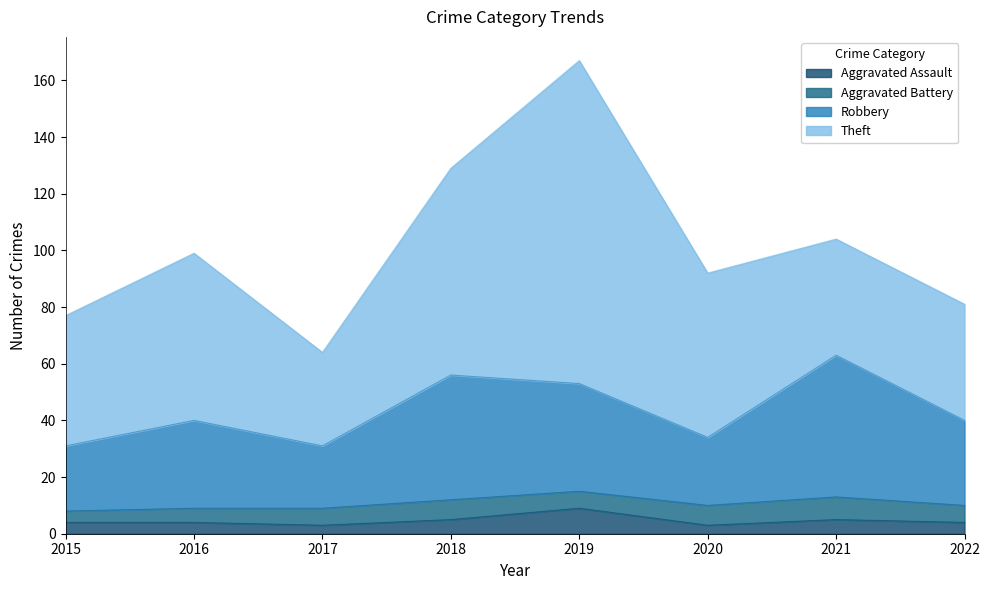

In Aggravated Assault, how many points are lower than both neighbors (excluding endpoints)?

2